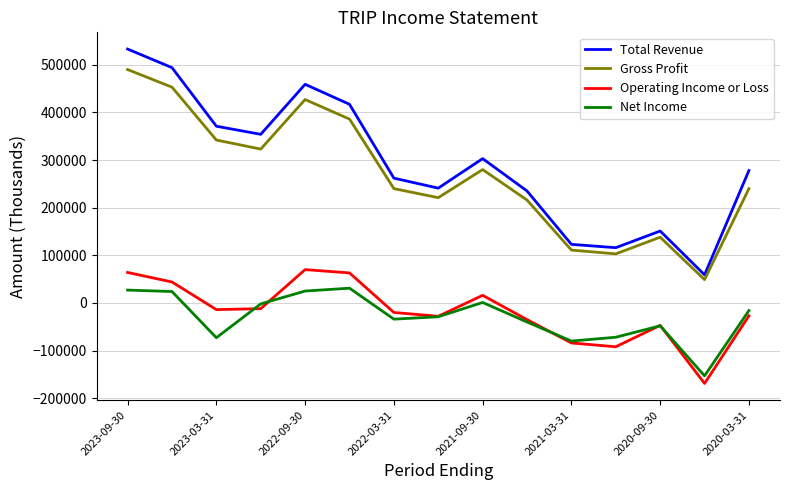

Rank the series by their maximum value, from highest to lowest.

Total Revenue, Gross Profit, Operating Income or Loss, Net Income